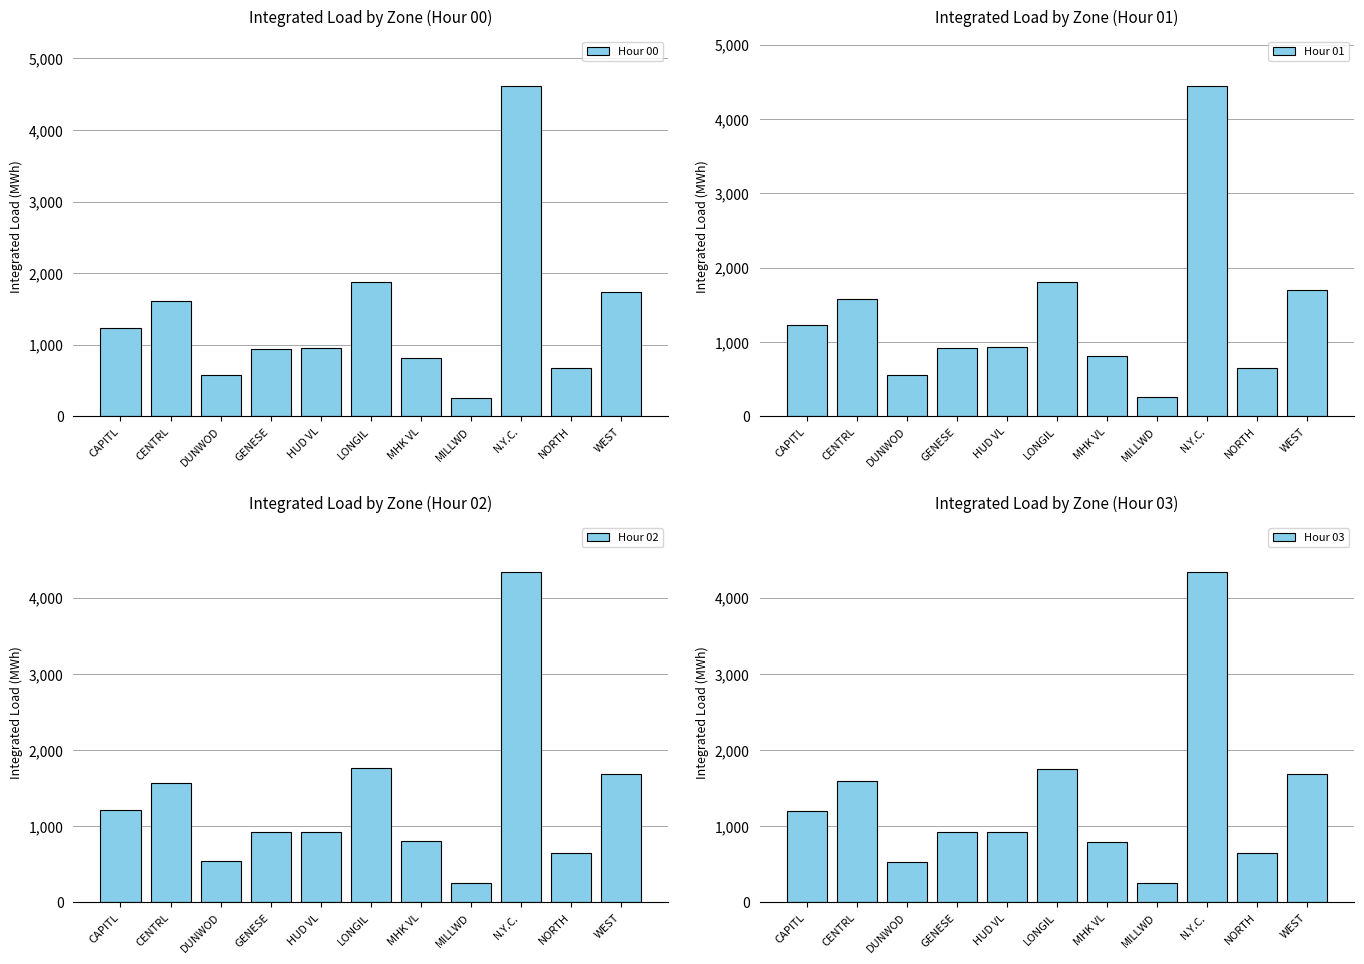

What is the highest value of the Hour 01 series?

4439.7